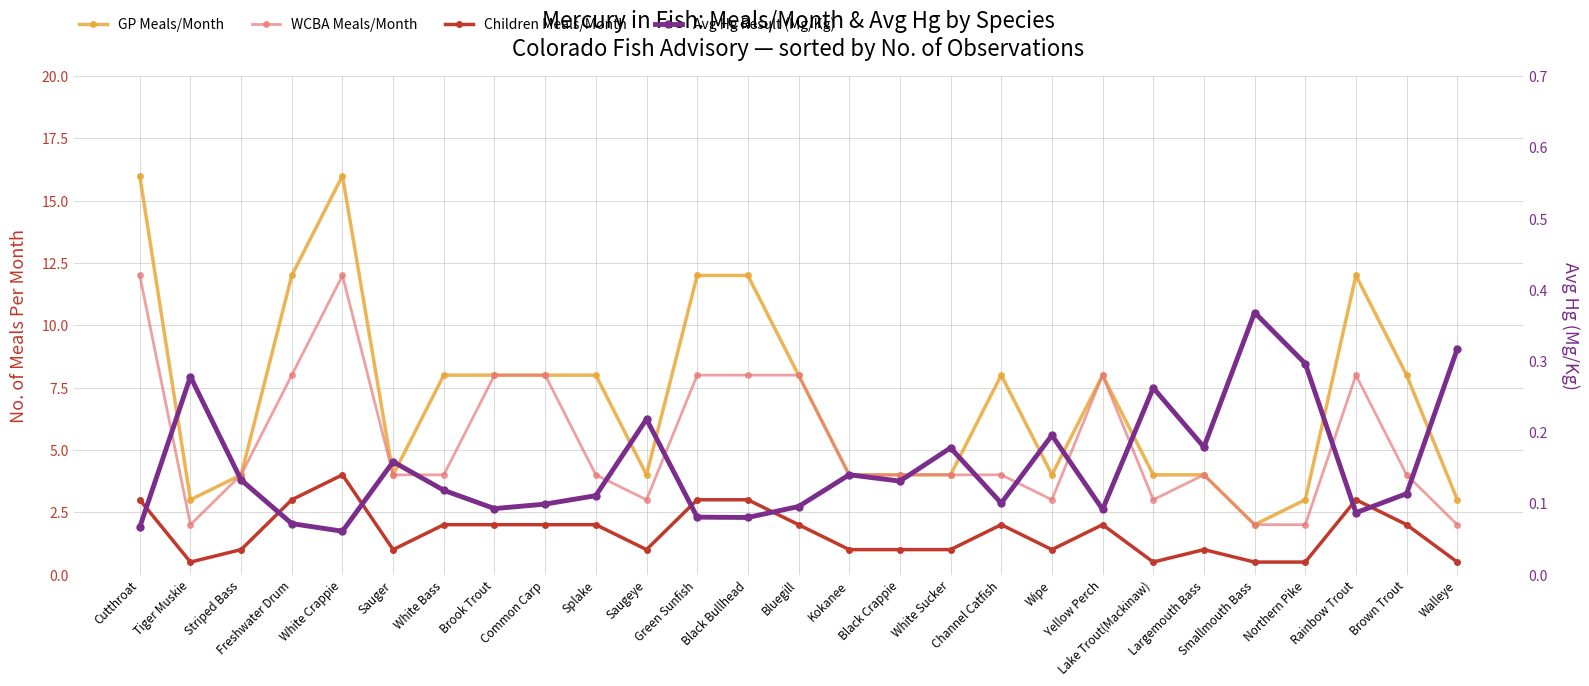

Which category has the highest value across all series?

Cutthroat